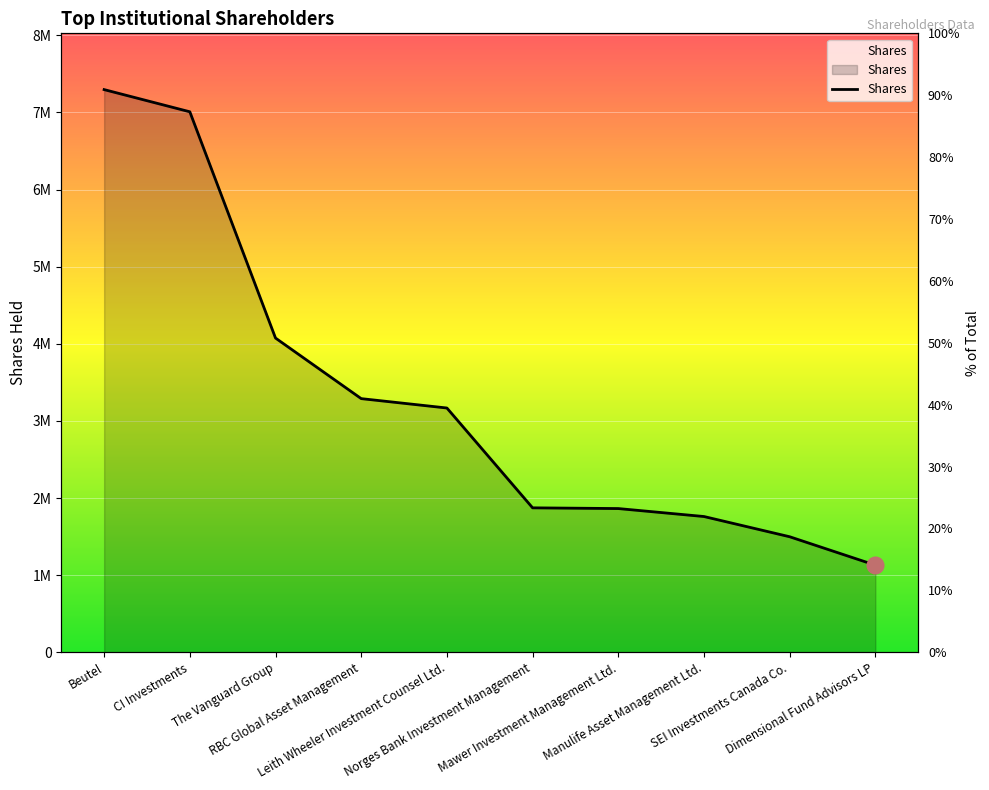

True or false: there are more than 1 points higher than both neighbors.

False